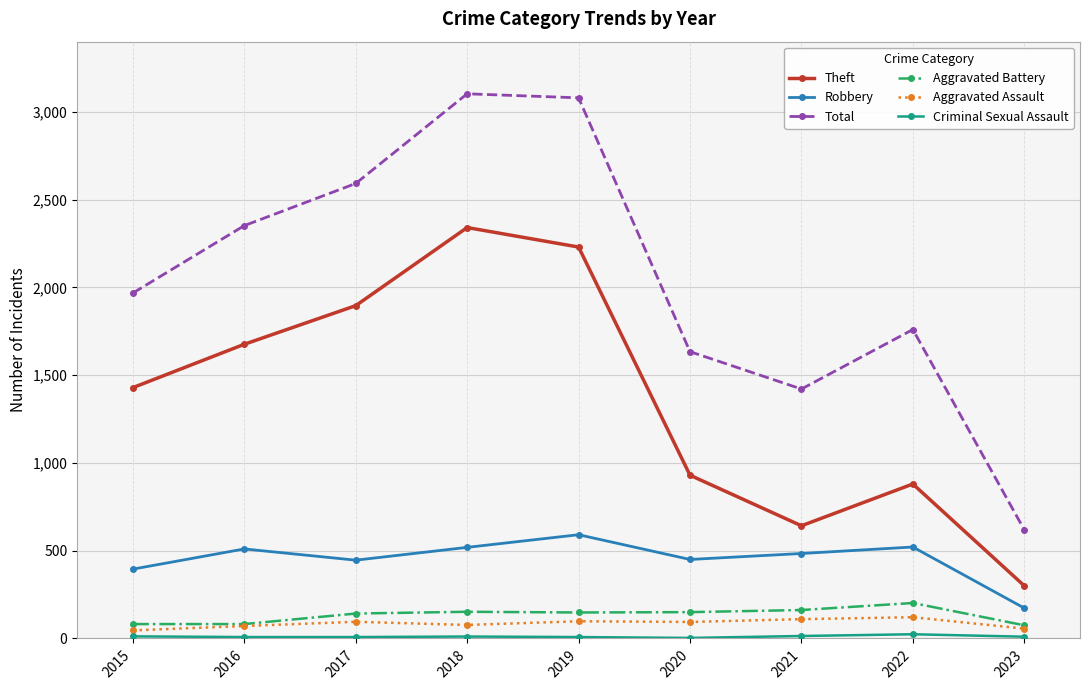

Which series changed the most between 2015 and 2019?

Total